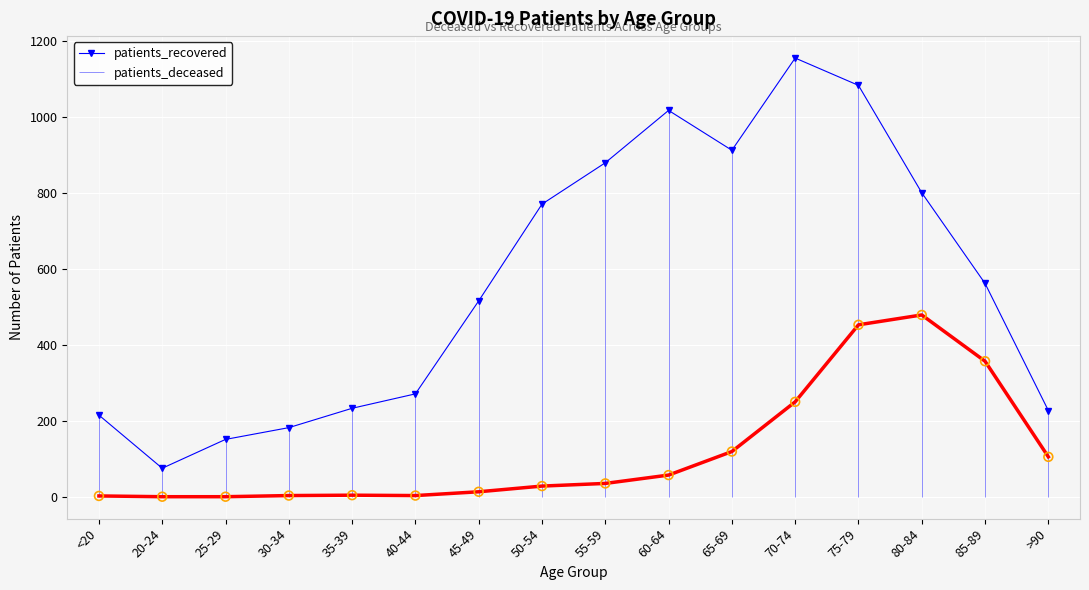

Which series has the largest total across all categories?

patients_recovered